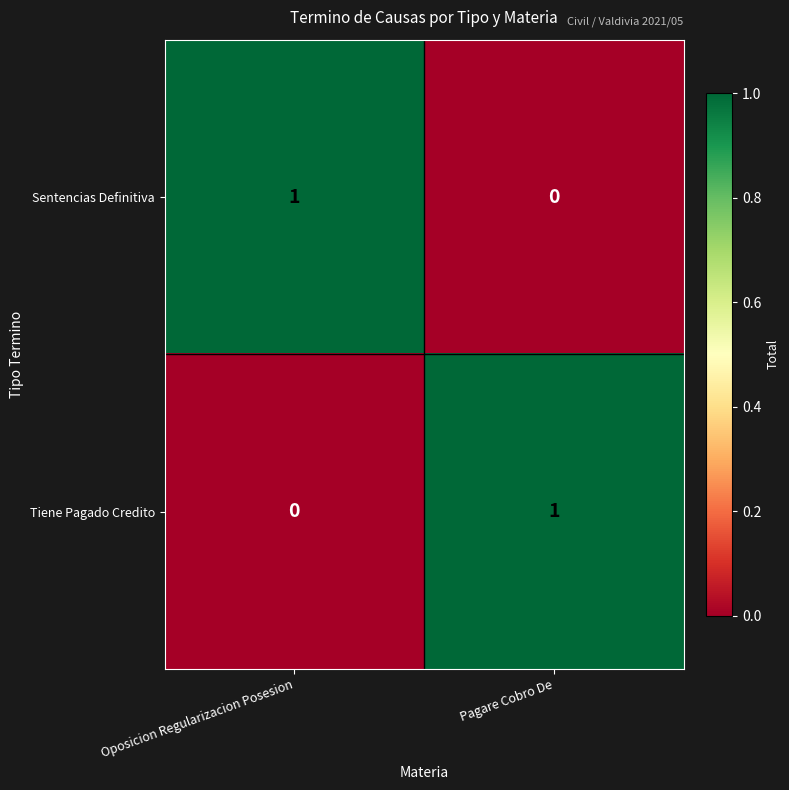

Reading left to right, list all the values displayed in this chart.

Sentencias Definitiva: Oposicion Regularizacion Posesion=1	Pagare Cobro De=0
Tiene Pagado Credito: Oposicion Regularizacion Posesion=0	Pagare Cobro De=1